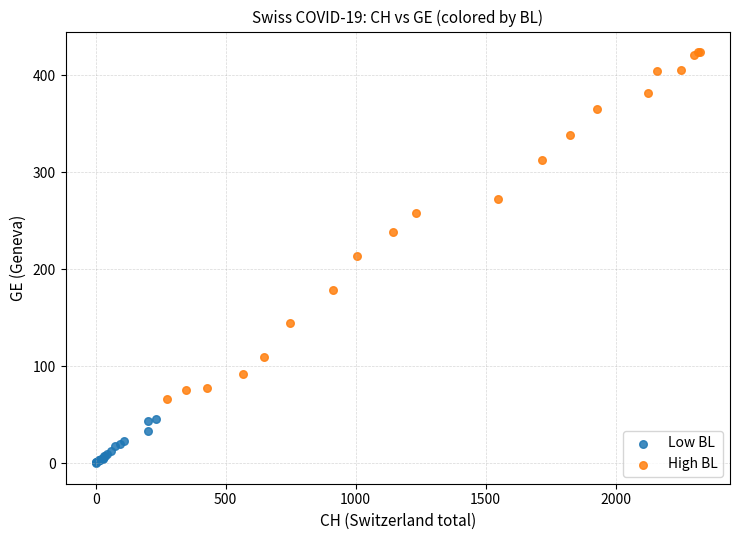

Which series contains the highest Y value?

High BL